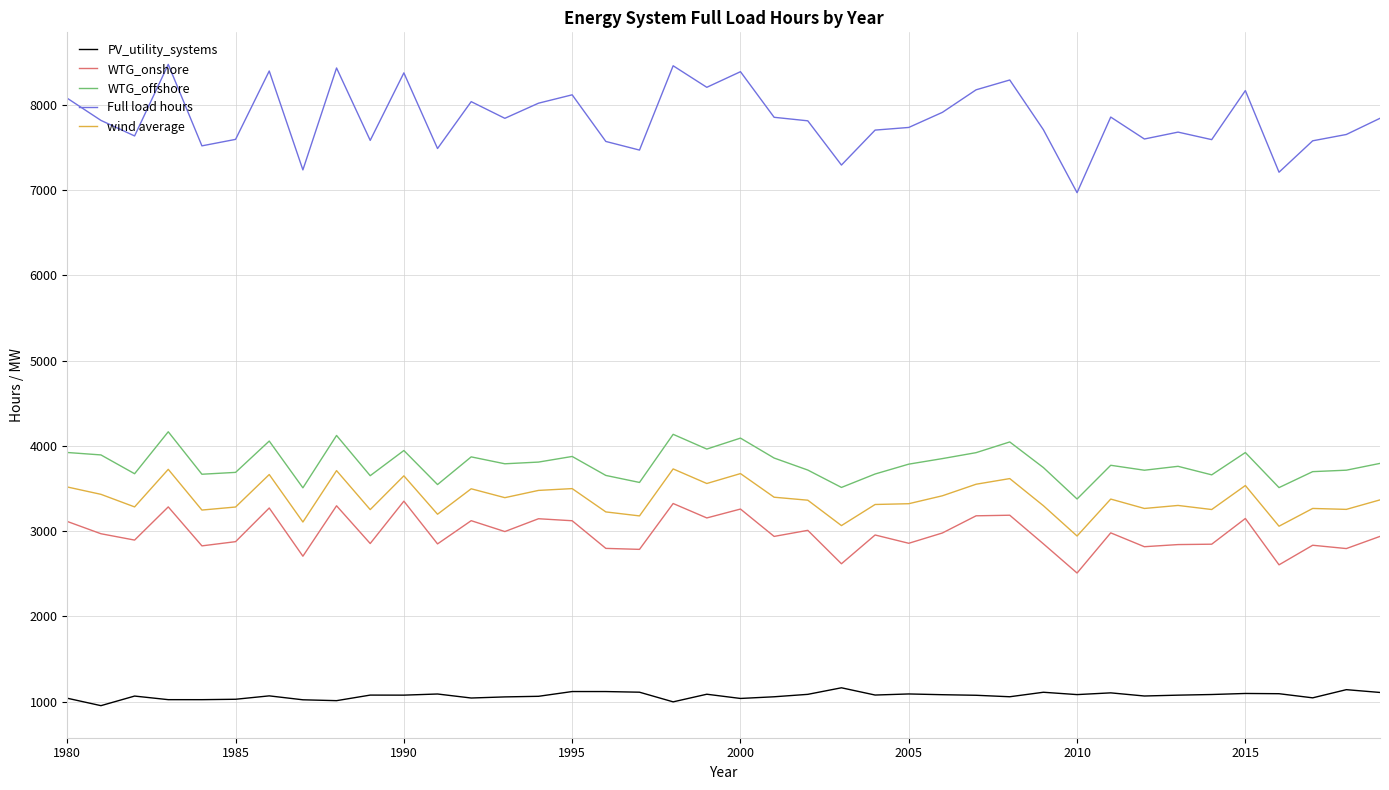

In WTG_onshore, how many points are higher than both neighbors (excluding endpoints)?

14